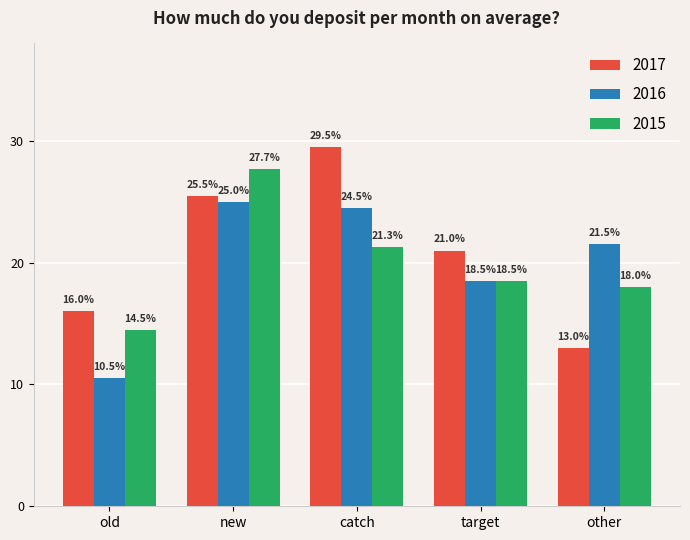

At which label does 2016 reach its peak?

new